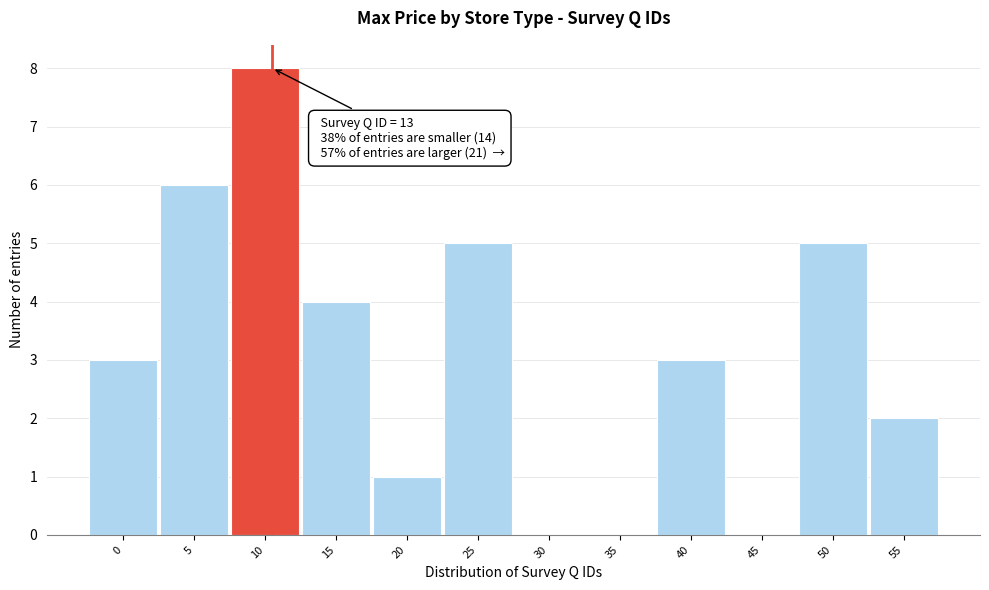

Reading left to right, what are all the values shown in this chart?

0=3	5=6	10=8	15=4	20=1	25=5	30=0	35=0	40=3	45=0	50=5	55=2